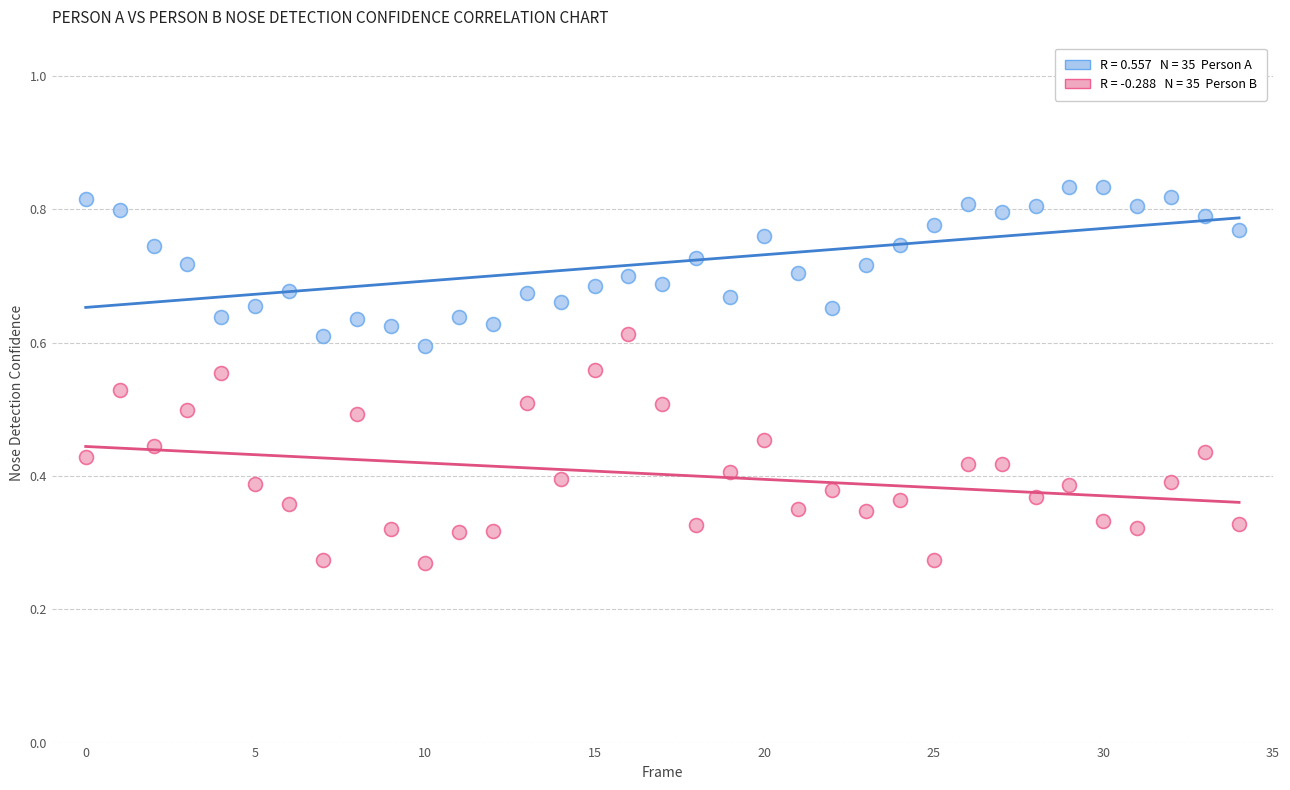

Count the number of points in this scatter plot.

70